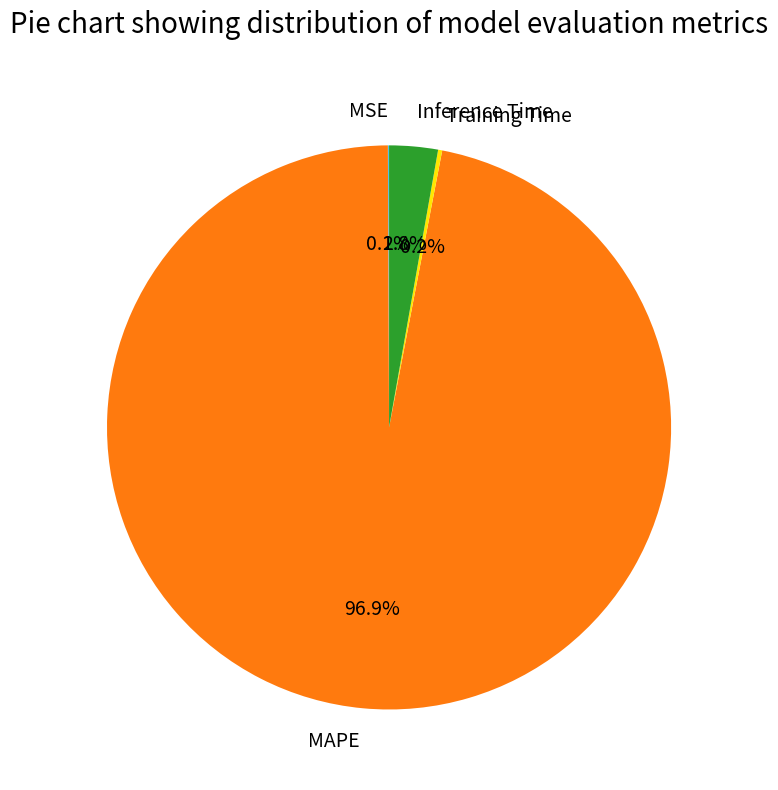

What percentage is NOT represented by MAPE?

3.1%